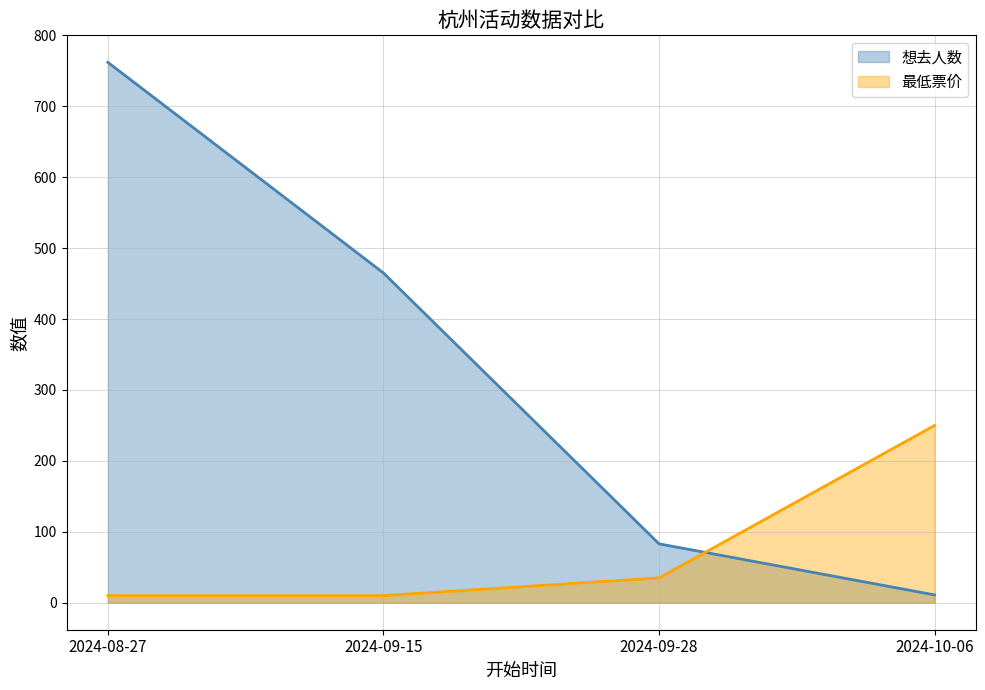

Between 2024-10-06 and 2024-09-15, which is larger?

2024-09-15